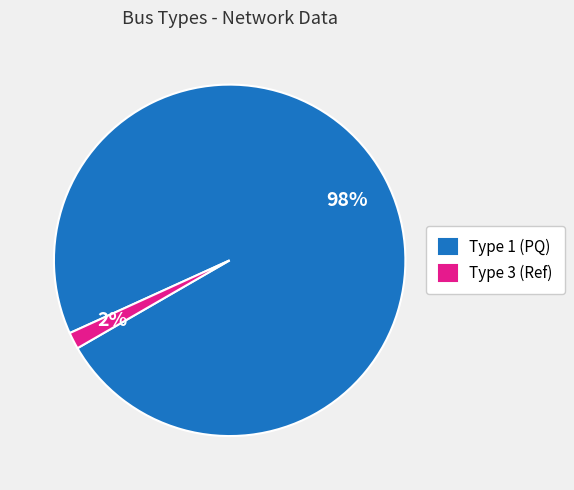

True or false: Type 1 (PQ) accounts for 98% of the total.

True